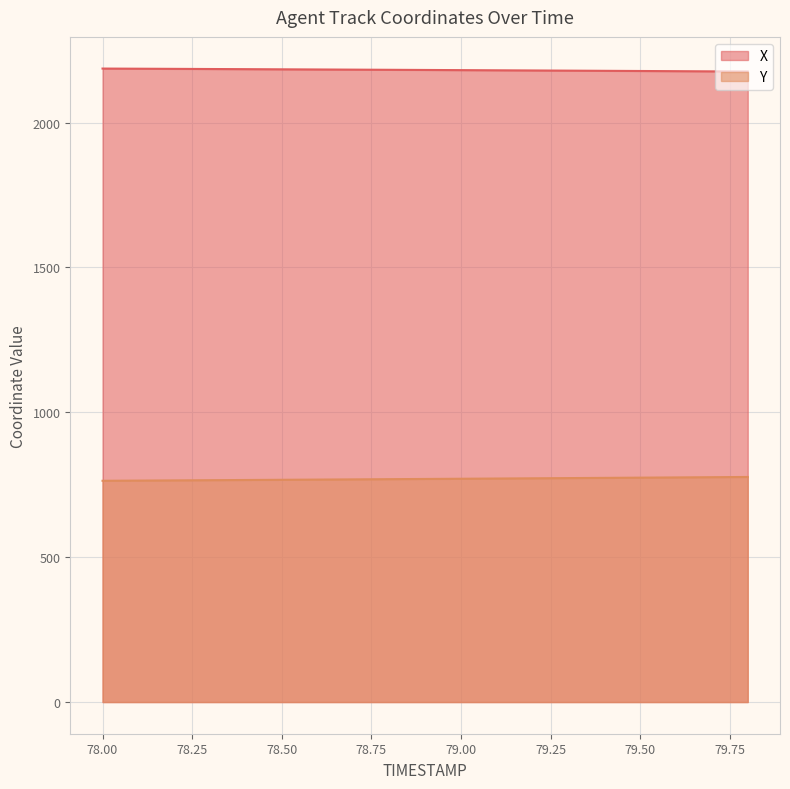

Is the value of X at 79.50 greater than the value of Y at 78.50?

Yes